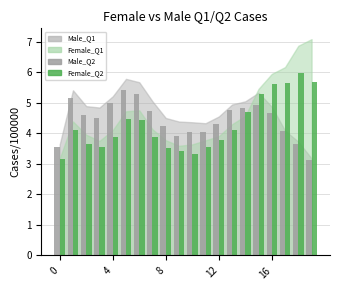

Rank the series by their maximum value, from highest to lowest.

Female_Q2, Male_Q2